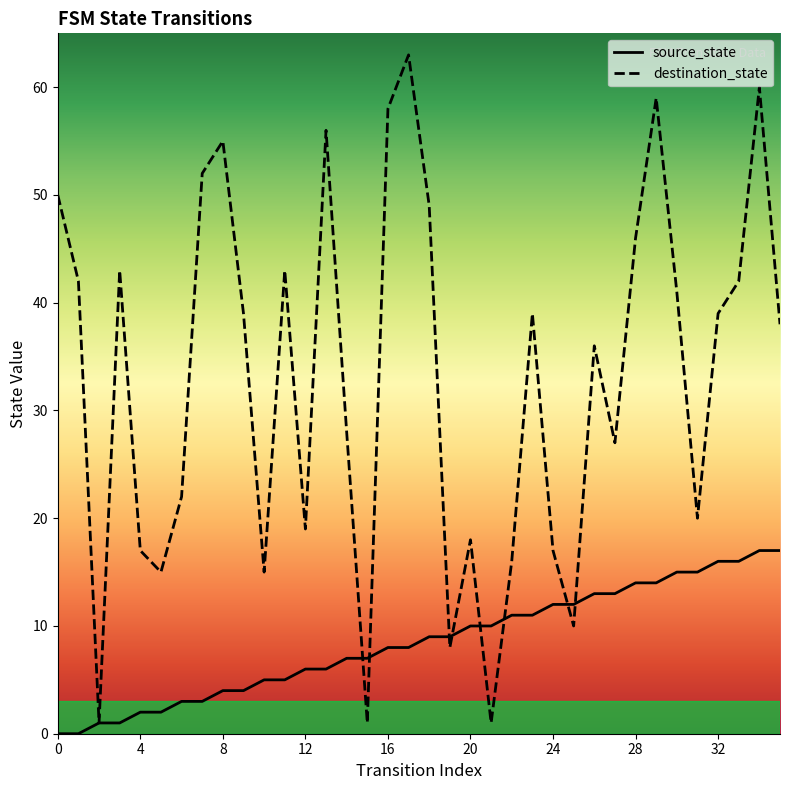

Reading left to right, what are all the values shown in this chart?

source_state: 0=0	1=0	2=1	3=1	4=2	5=2	6=3	7=3	8=4	9=4	10=5	11=5	12=6	13=6	14=7	15=7	16=8	17=8	18=9	19=9	20=10	21=10	22=11	23=11	24=12	25=12	26=13	27=13	28=14	29=14	30=15	31=15	32=16	33=16	34=17	35=17
destination_state: 0=50	1=42	2=1	3=43	4=17	5=15	6=22	7=52	8=55	9=39	10=15	11=43	12=19	13=56	14=28	15=1	16=58	17=63	18=49	19=8	20=18	21=1	22=16	23=39	24=17	25=10	26=36	27=27	28=46	29=59	30=41	31=20	32=39	33=42	34=60	35=38